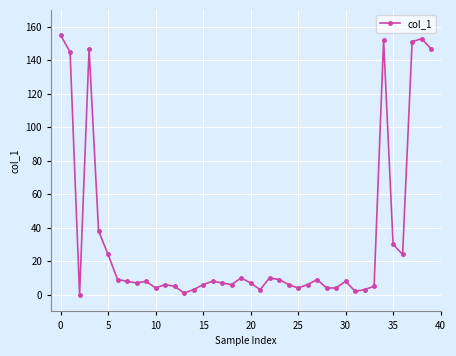

Is this an area chart (filled region under the line)?

No